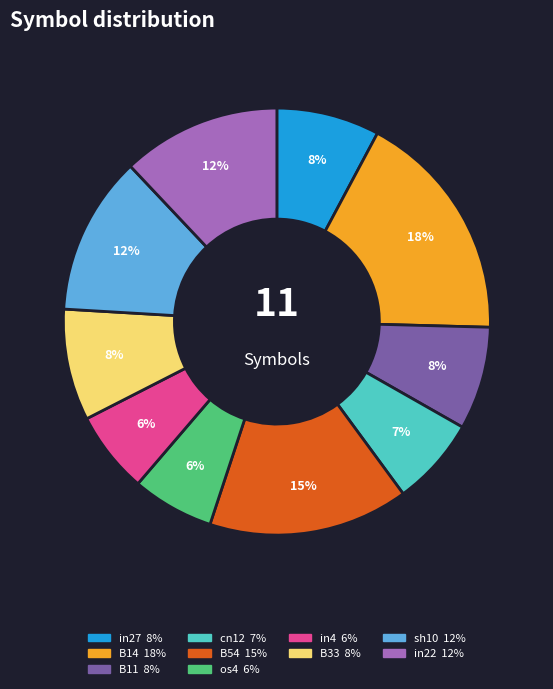

Does any single category account for the majority?

No